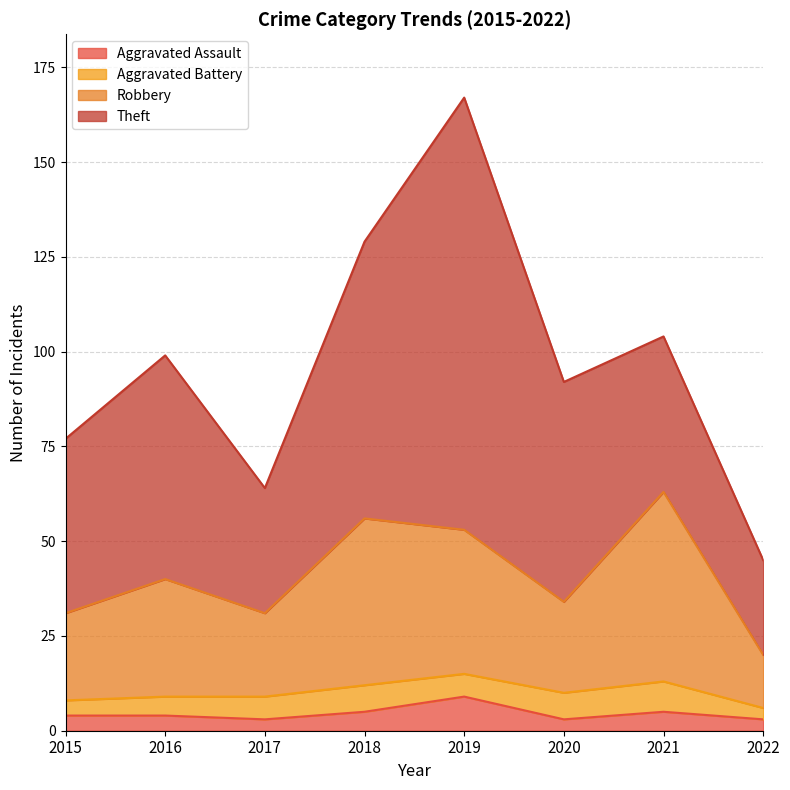

Where does the Robbery series first go above 40?

2018